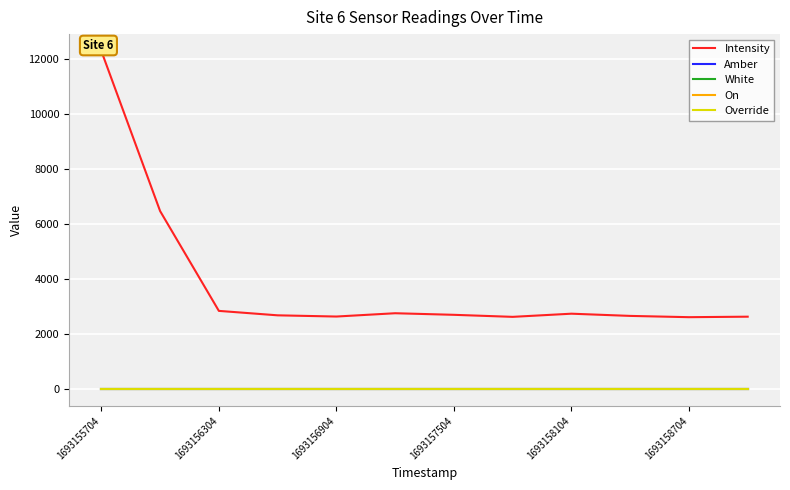

How many lines are shown in the chart?

5